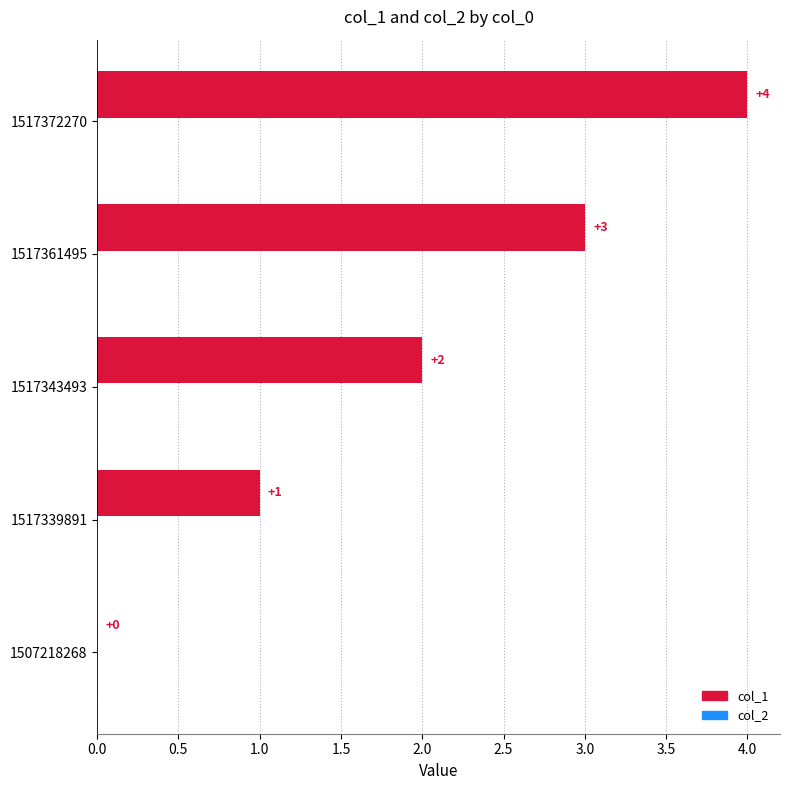

How many data points does each series have?

5